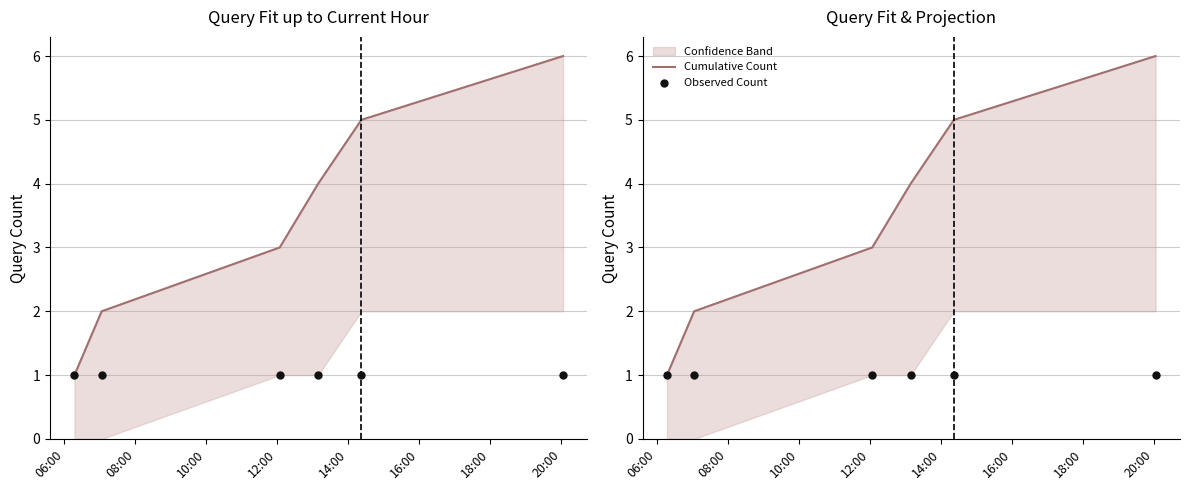

Is the value of Cumulative Count at 14:00 greater than the value of Observed Count at 08:00?

Yes